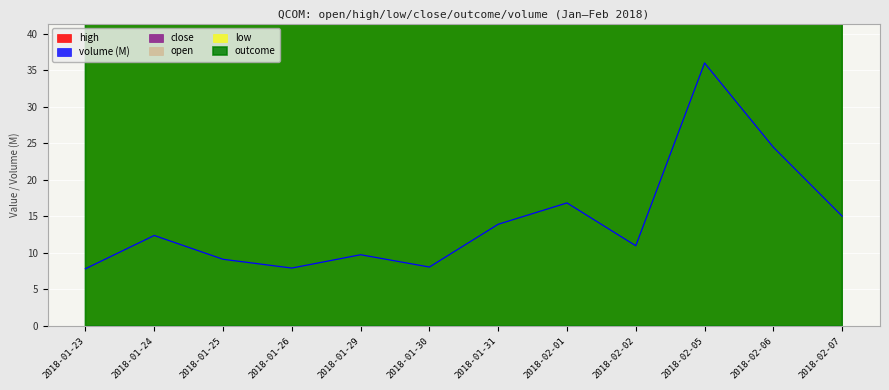

Is it true that close equals 41.4 at 2018-02-02?

False